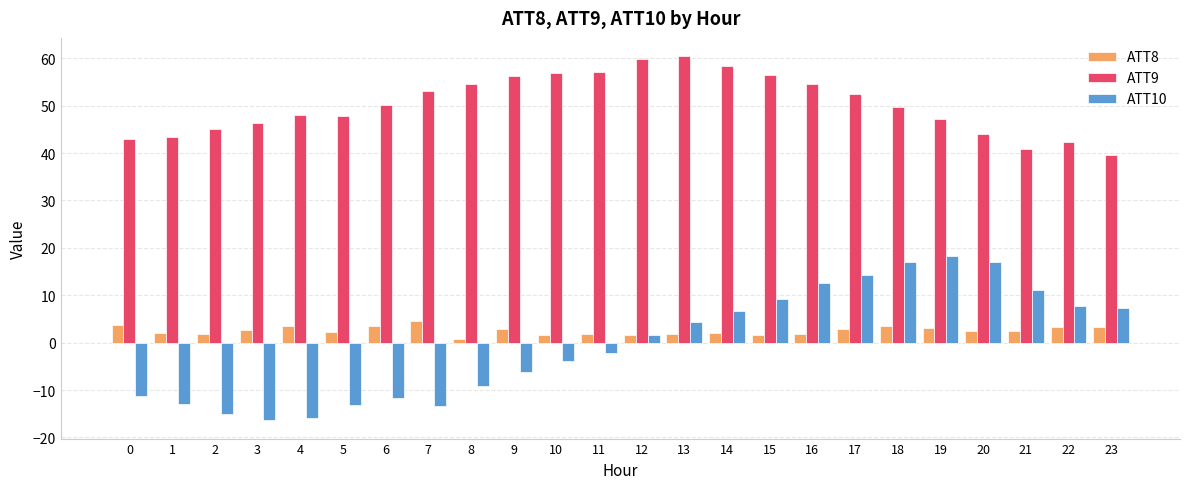

What is the value of the ATT10 bar at the 1st from the left?

-11.3